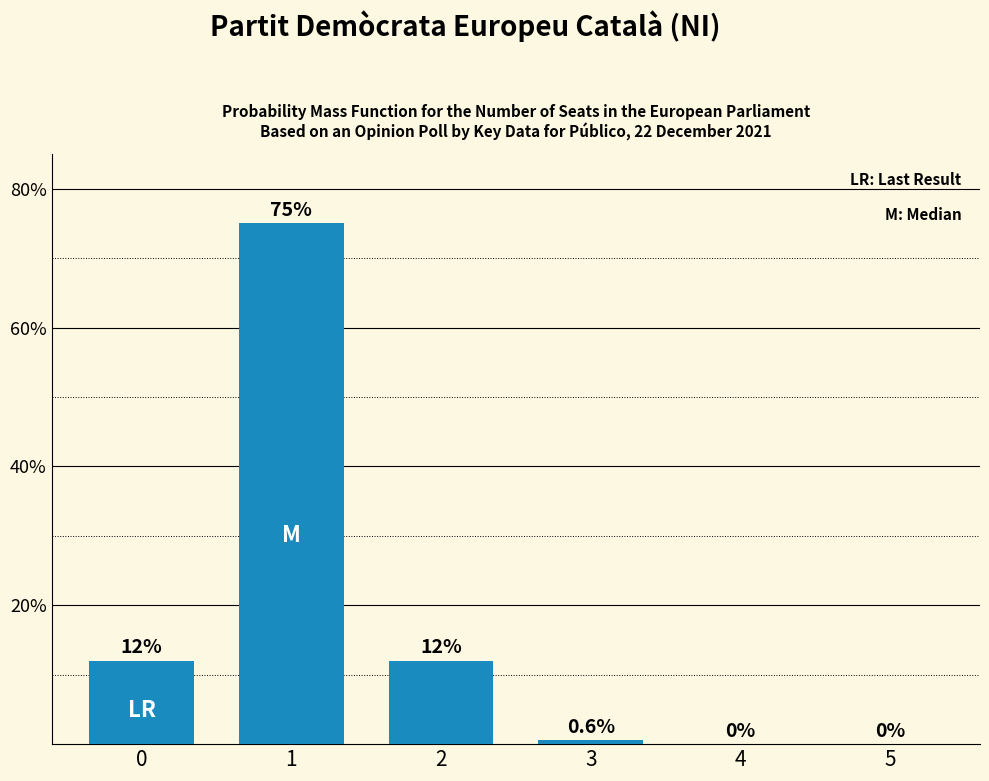

The value at 0 is 18.4. True or false?

False